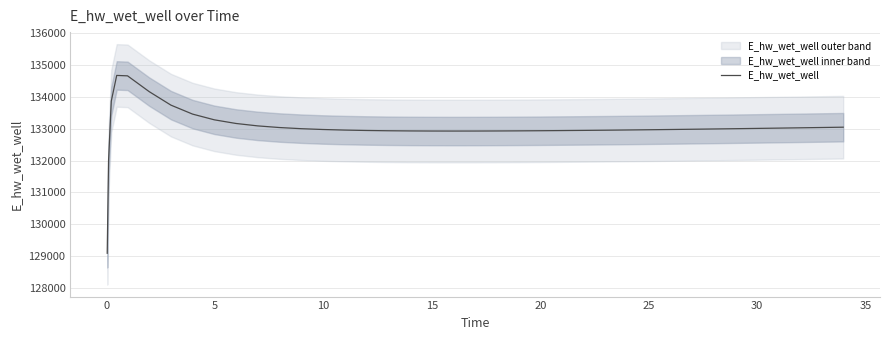

What is the lowest value of the E_hw_wet_well series?

129087.8